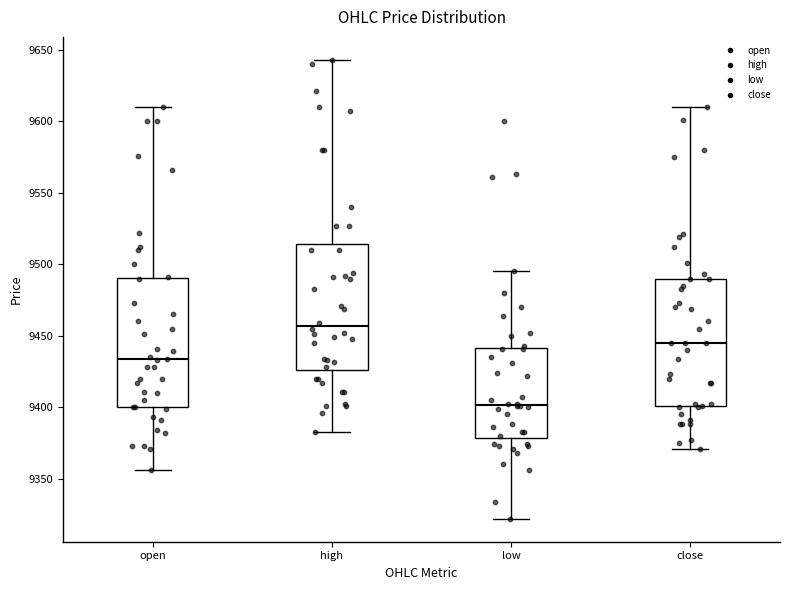

Which box's median line is the highest?

high